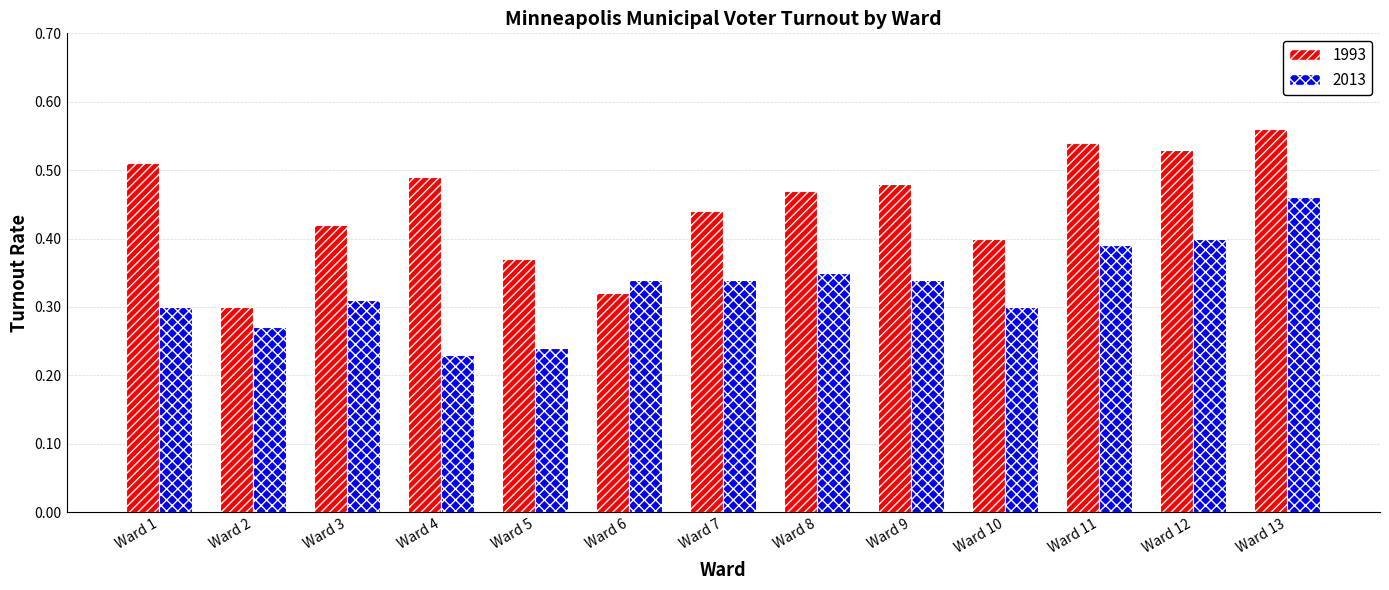

How many distinct data groups are displayed?

2